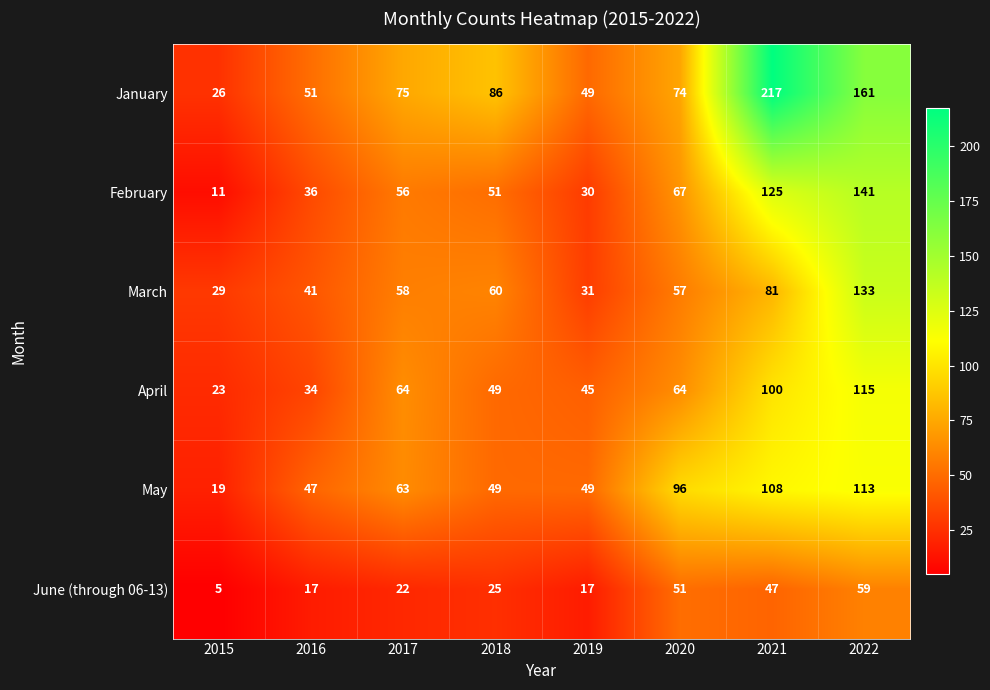

Rank the series at 2020 from highest to lowest value.

May, January, February, April, March, June (through 06-13)